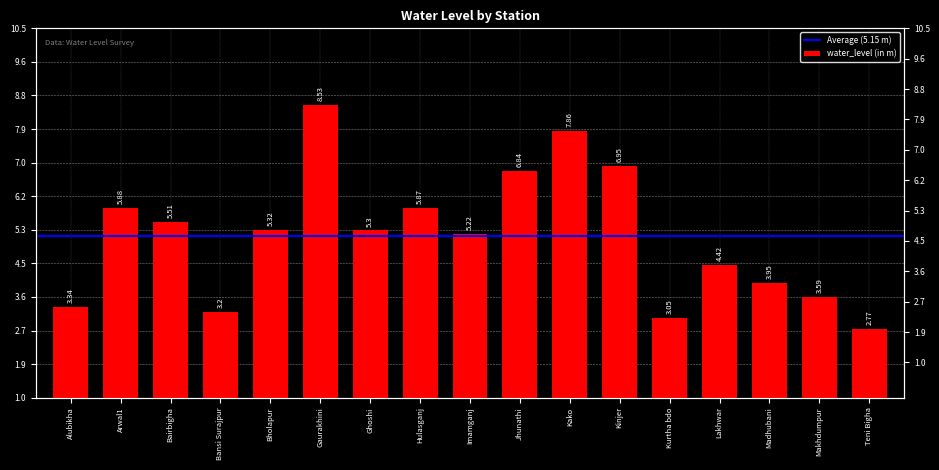

What is the difference between the second highest and minimum values?

5.1